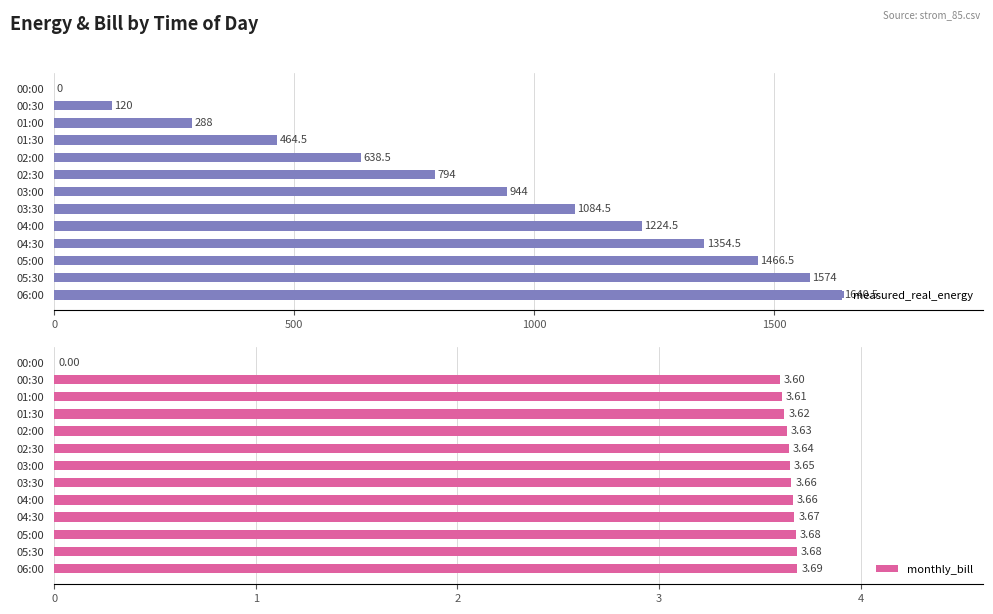

What is the sum of all measured_real_energy values?

11593.5